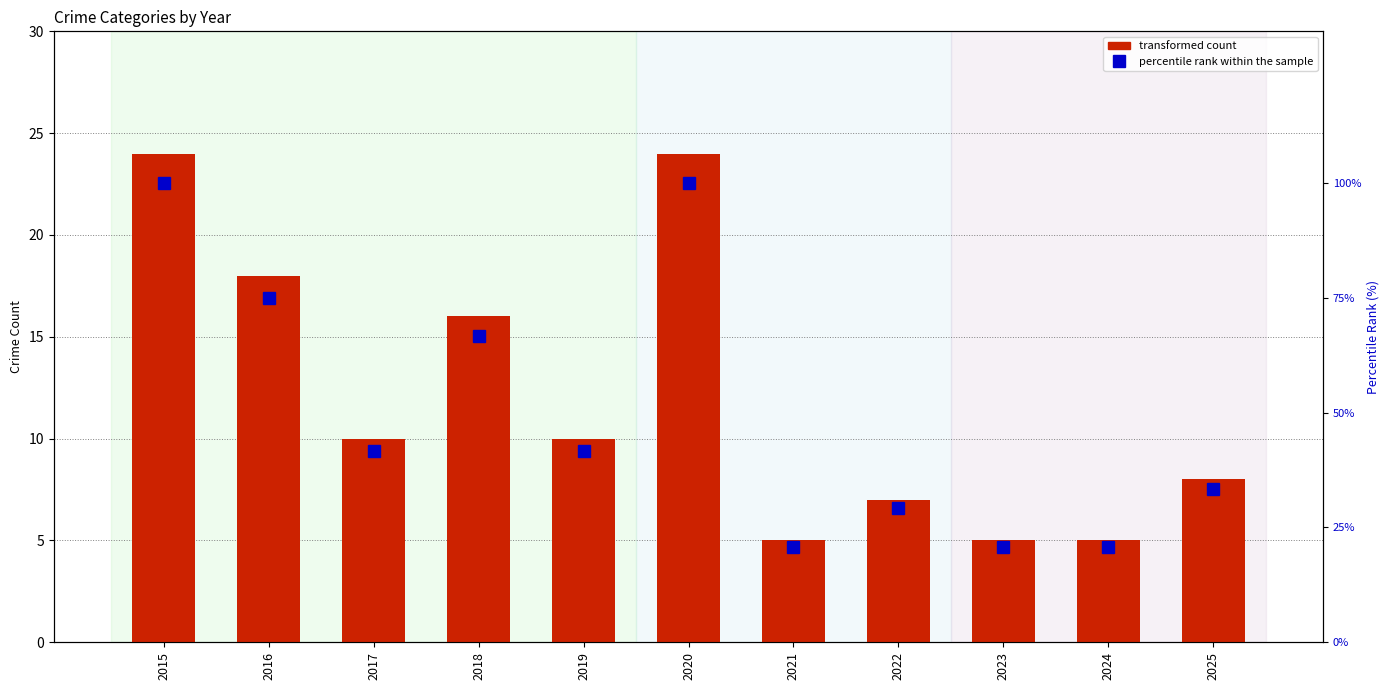

At which category is the sum across all series the highest?

2015